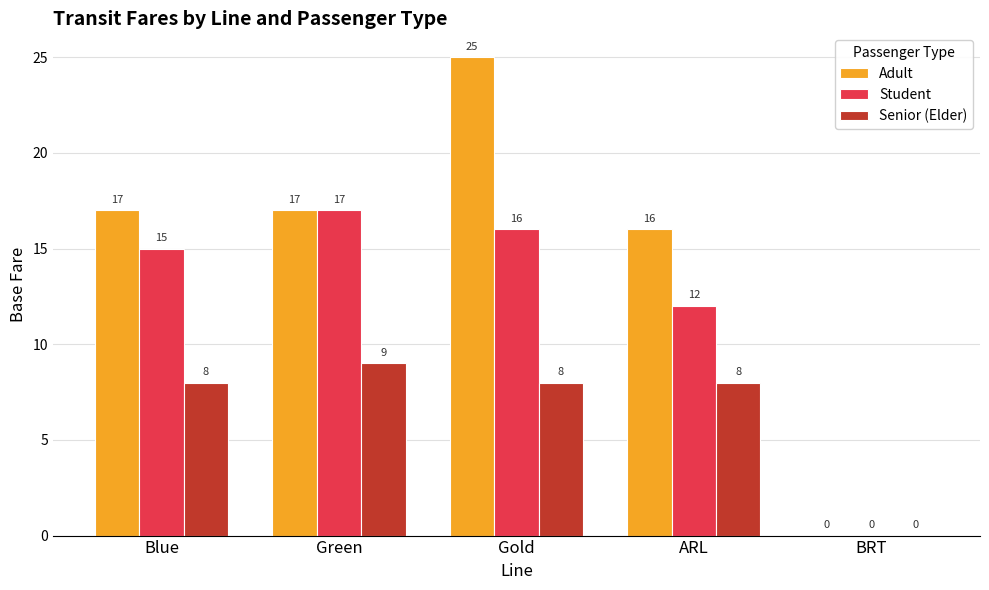

How many groups of bars are there?

5